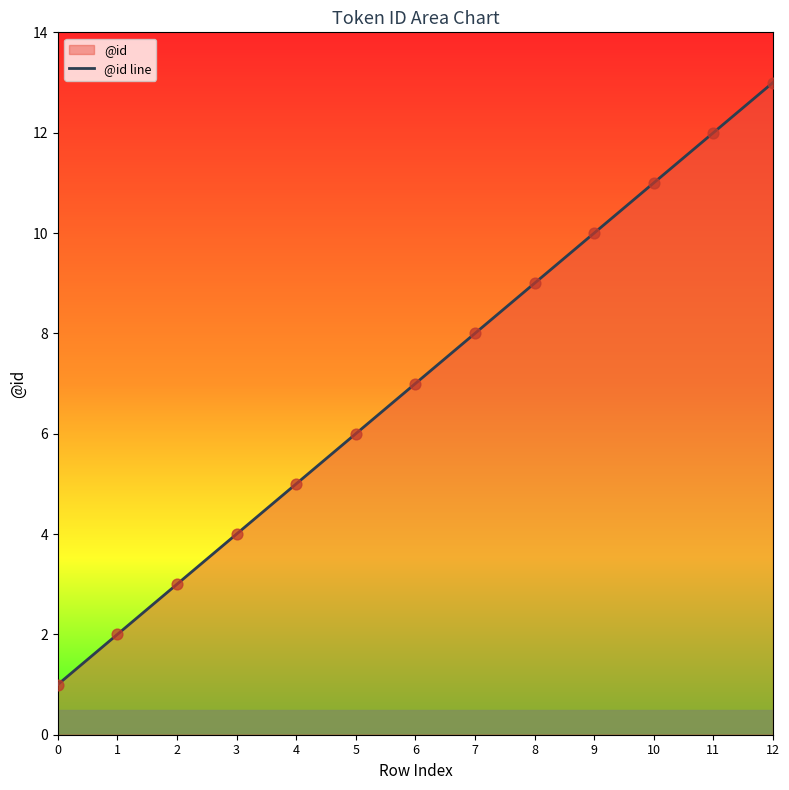

What is the change in value from 0 to 12?

+12